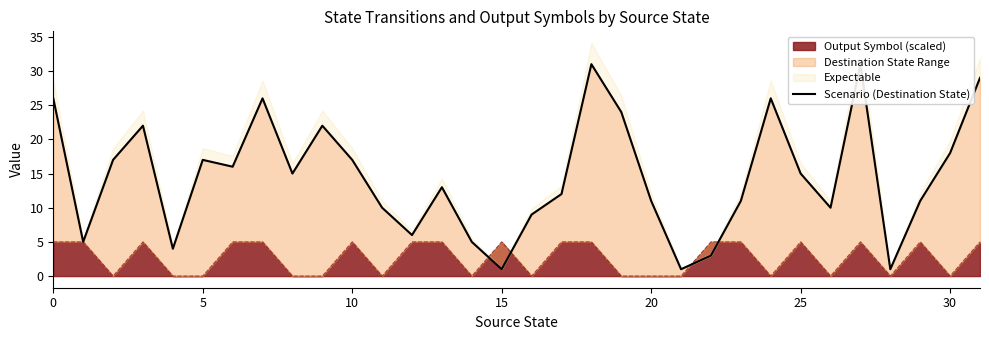

How many points are lower than both their immediate neighbors (excluding endpoints)?

9